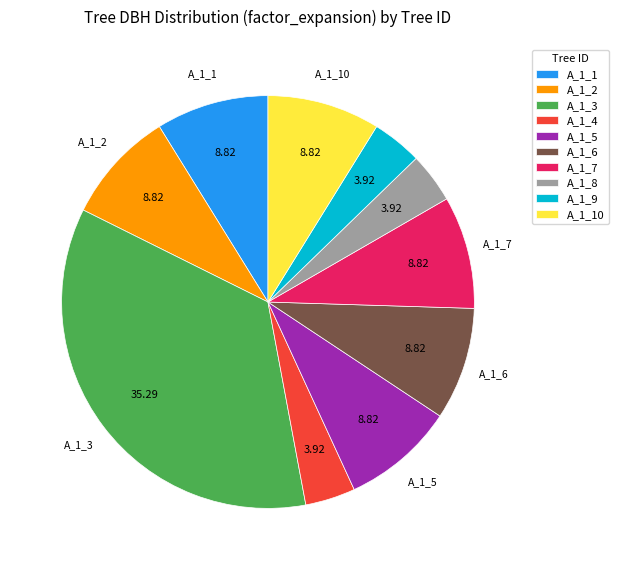

Which slice is the largest?

A_1_3